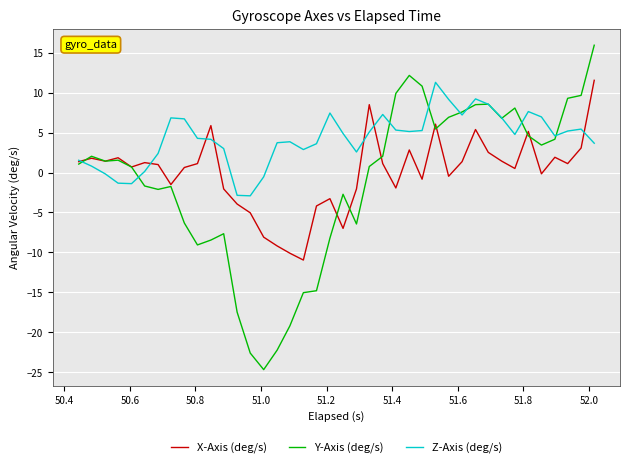

What is the highest value of the Y-Axis (deg/s) series?

15.9